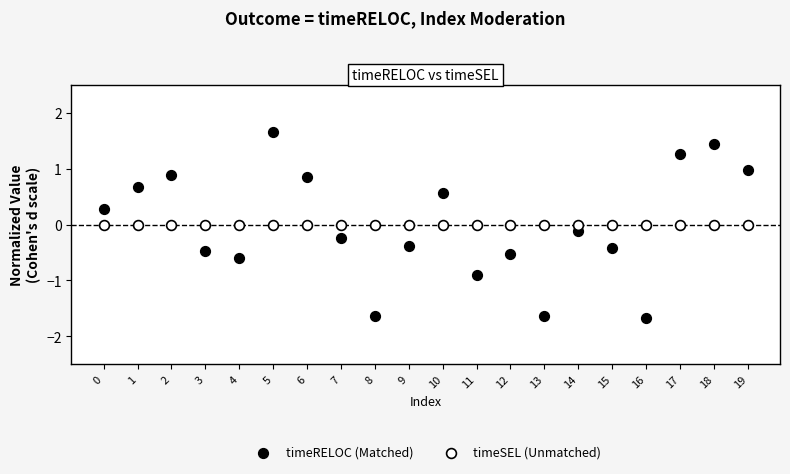

How many points are shown in the scatter plot?

40